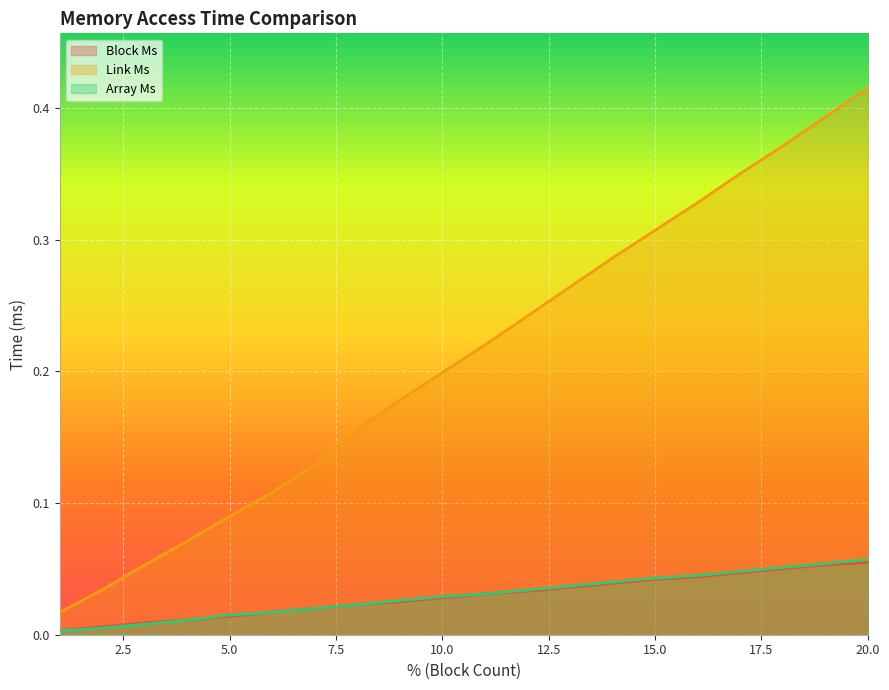

At which category does the chart reach its minimum across all series?

1